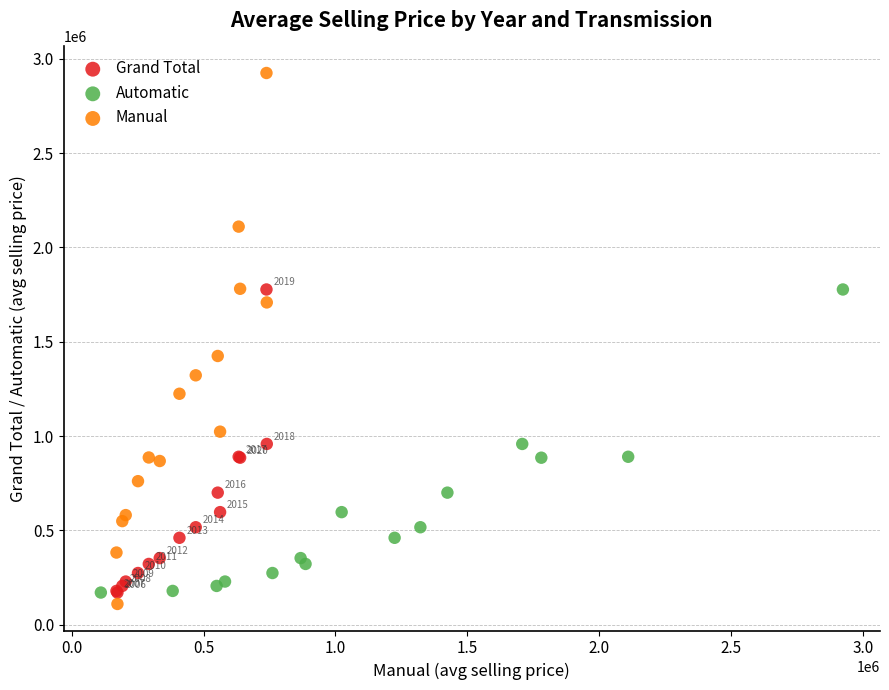

Which series contains the highest Y value?

Manual